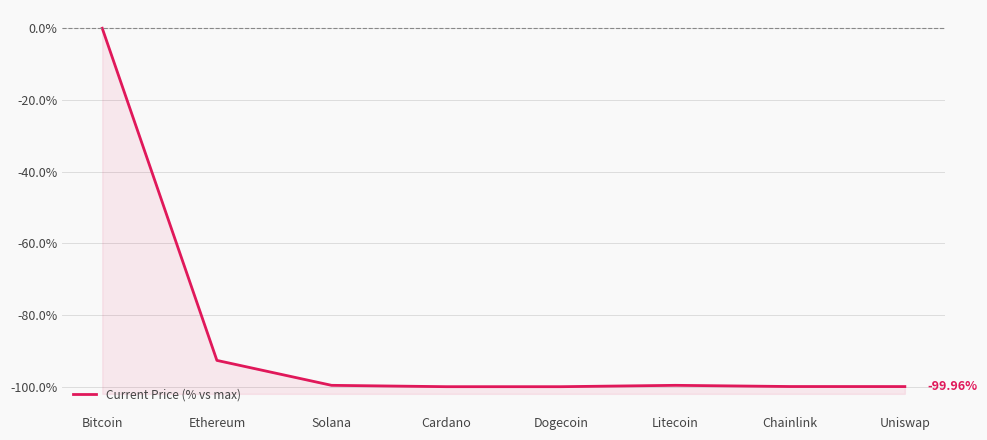

Reading right to left, what are all the values shown in this chart?

-100.0	-100.0	-99.6	-100.0	-100.0	-99.6	-92.7	0.0